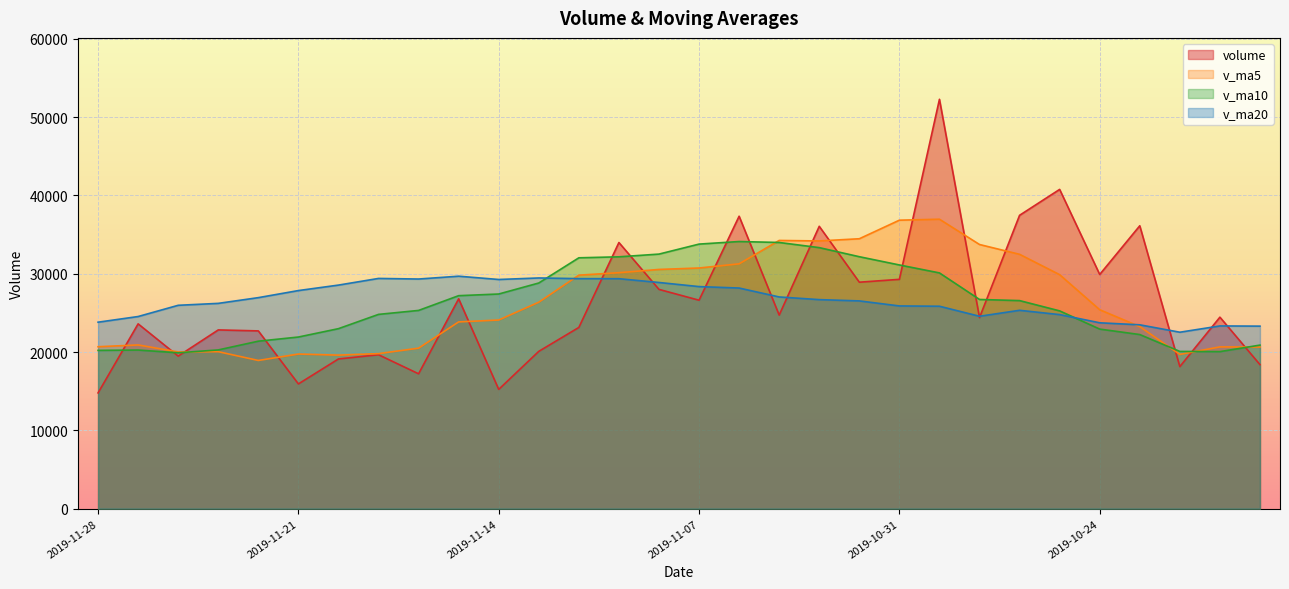

Which series has the largest total across all categories?

v_ma20